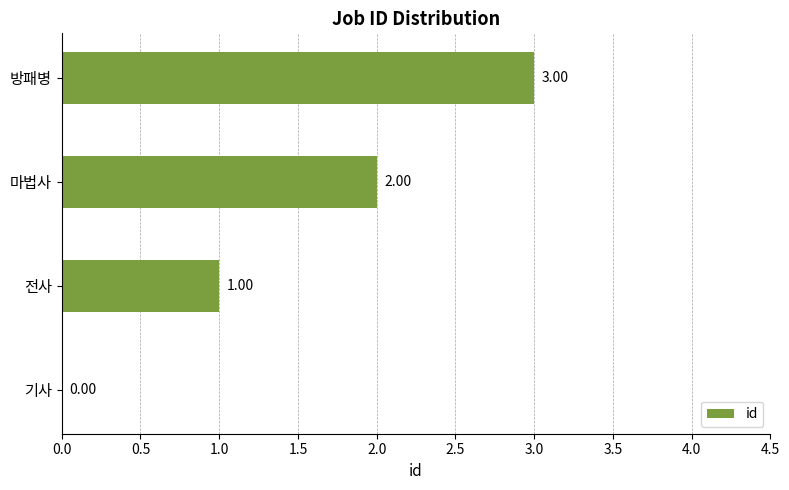

Does the chart contain stacked bars?

No